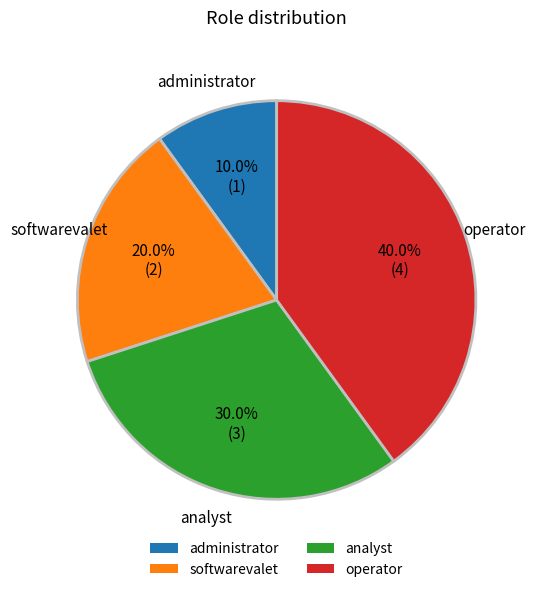

To the nearest percent, what is the average slice percentage?

25%